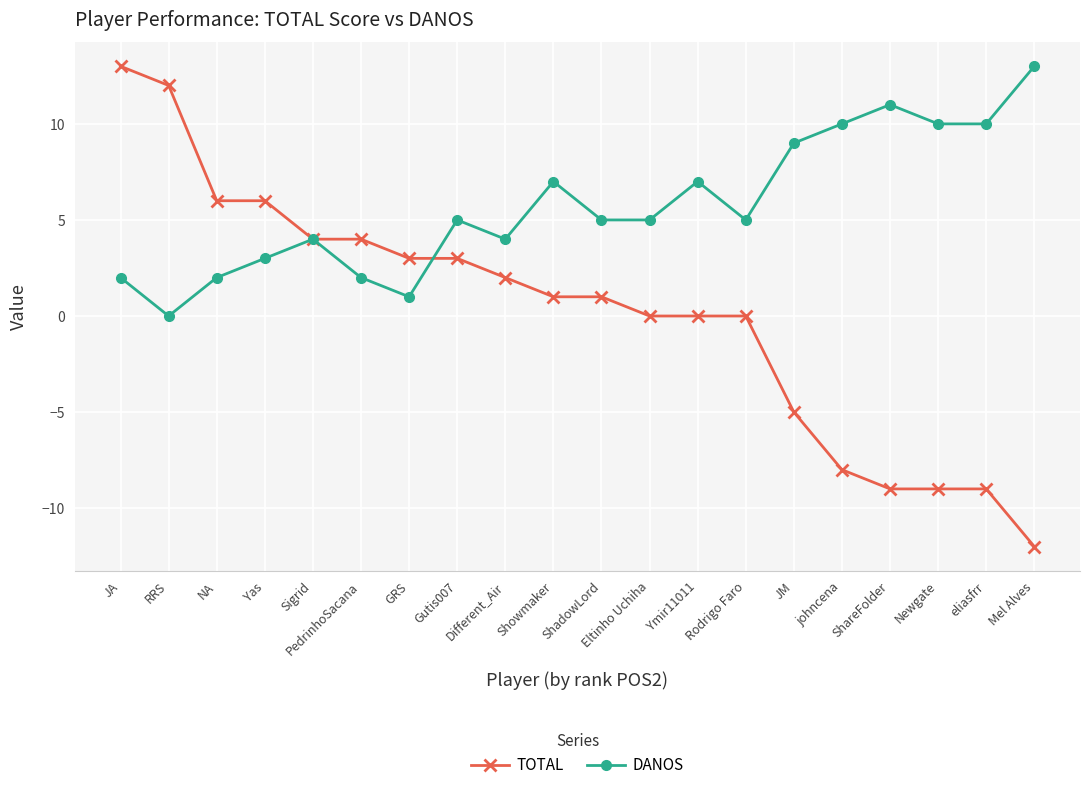

Is it true that TOTAL equals 10 at Yas?

False